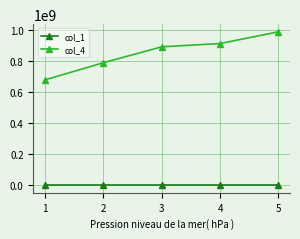

Count the col_1 values in the range 1842002 to 1842004.

3